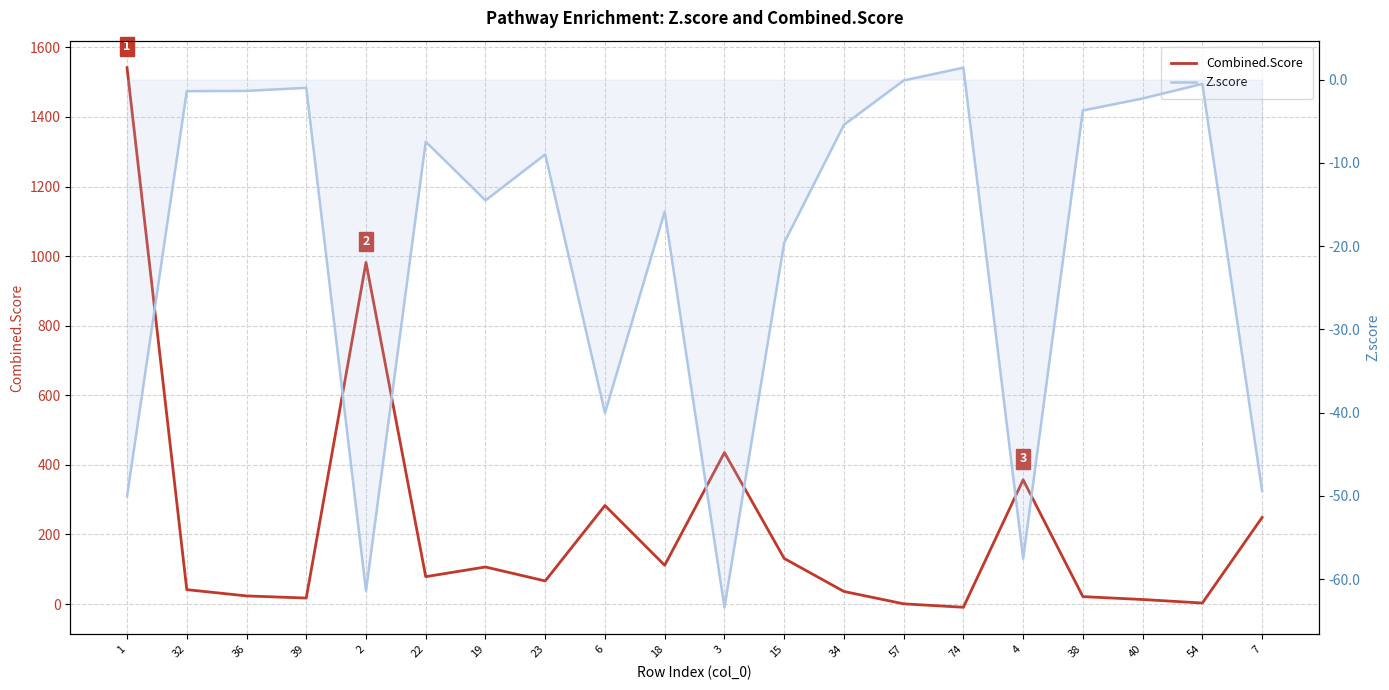

At which category is the sum across all series the highest?

1